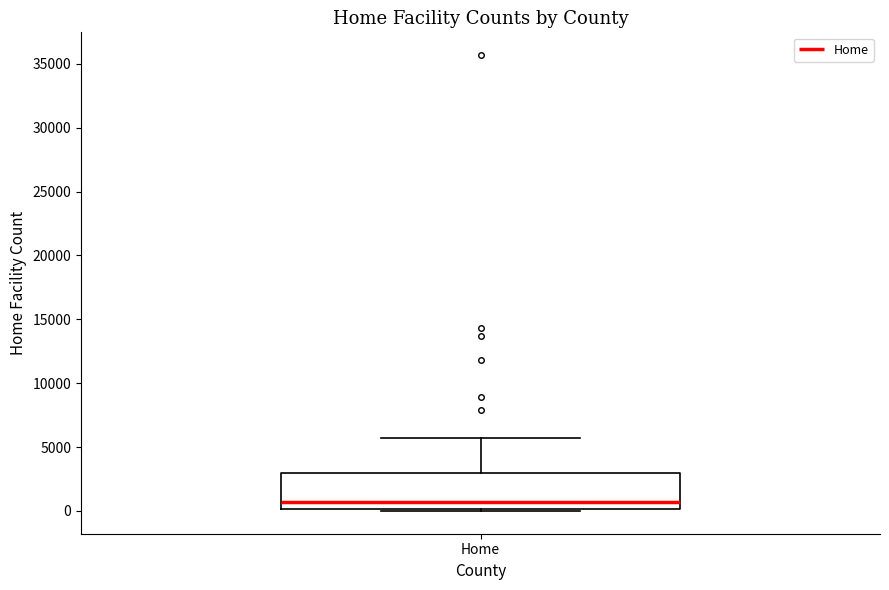

Read this box plot against the y-axis: the position of the median line, the range covered by the box, and the ends of both whiskers. The values are not printed on the chart, so give them approximately, as read against the axis.

median 500, box 0 to 3000, whiskers 0 to 5500